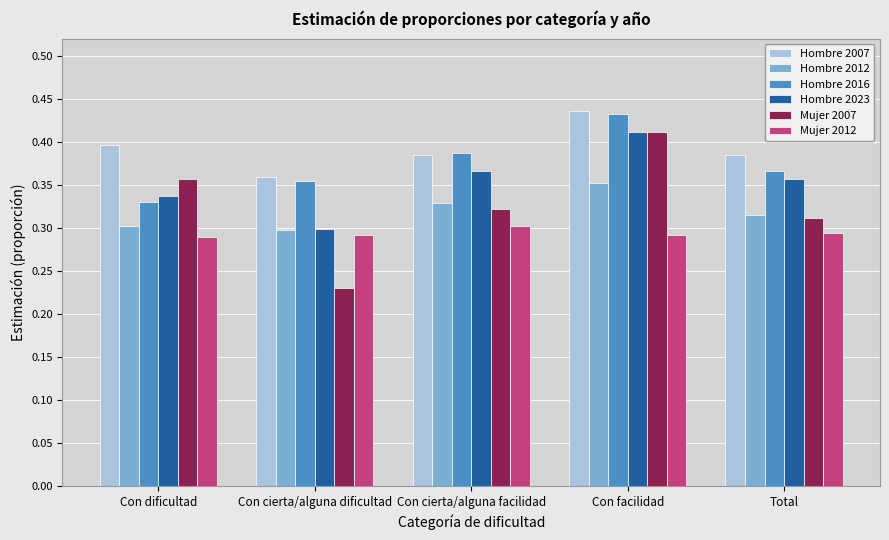

The value of Mujer 2007 at Con facilidad is 0.1. True or false?

False